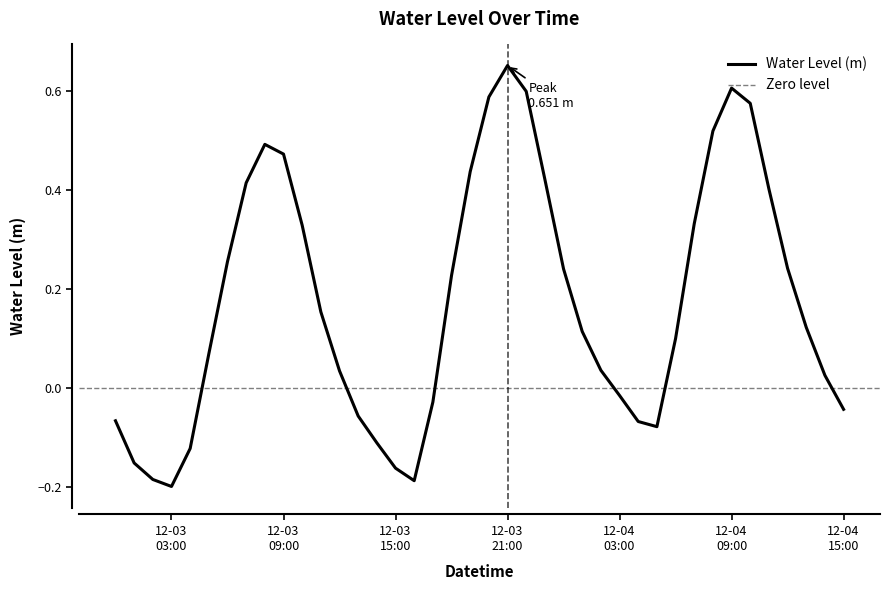

At which label is the value closest to 0?

12-04 03:00